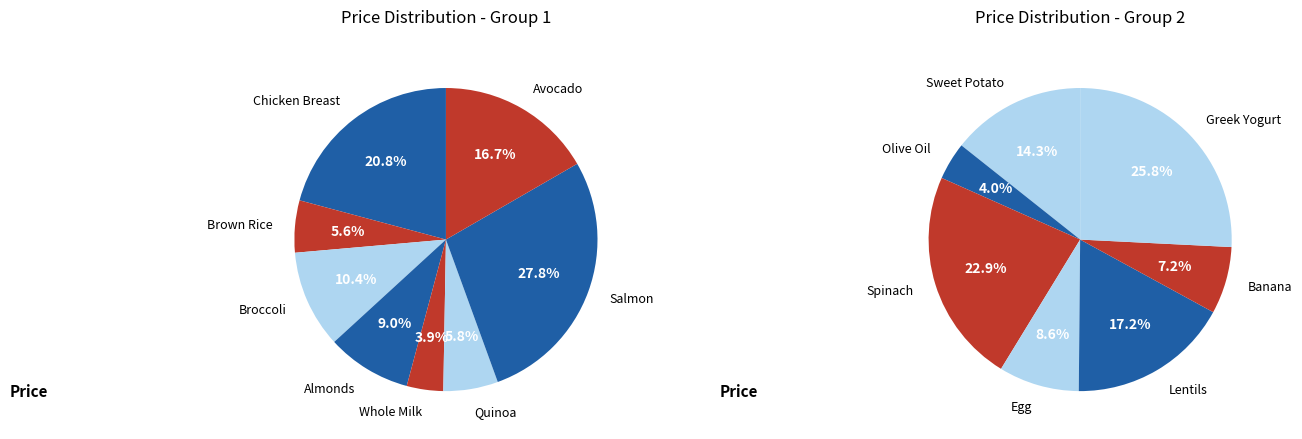

Does Avocado represent more than half of the total?

No